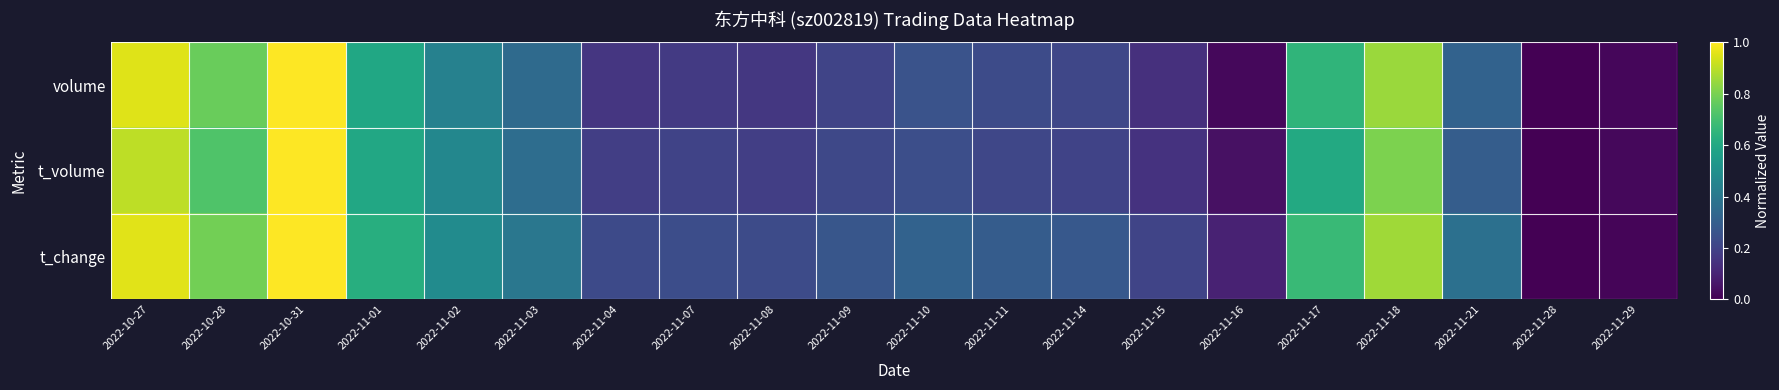

At which category does the chart reach its peak across all series?

2022-10-31